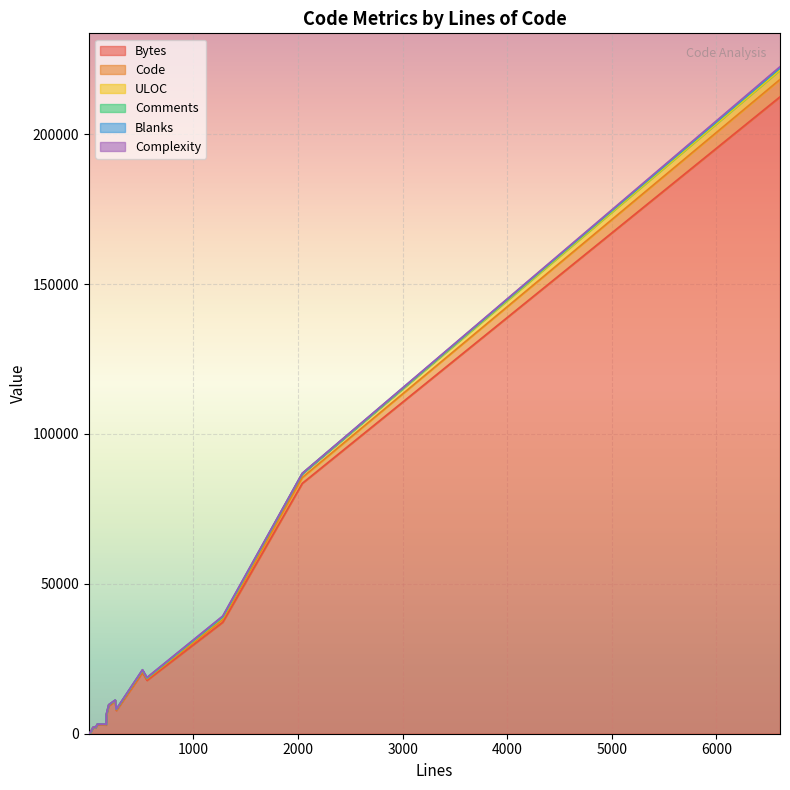

Where is Code nearest to the value 2896?

16